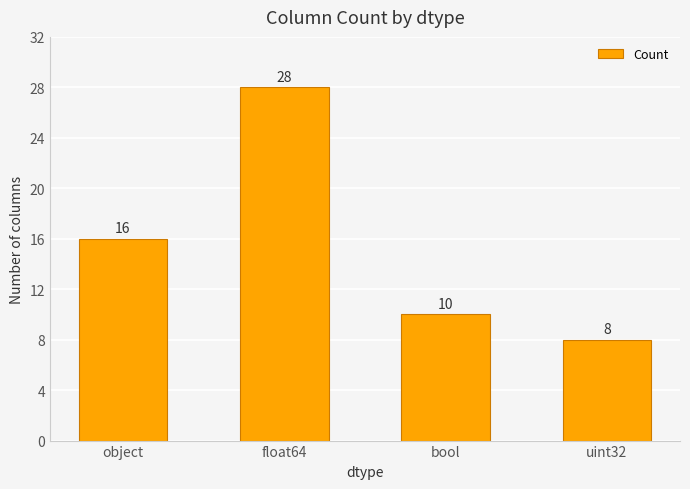

What is the sum of the values at float64 and object?

44